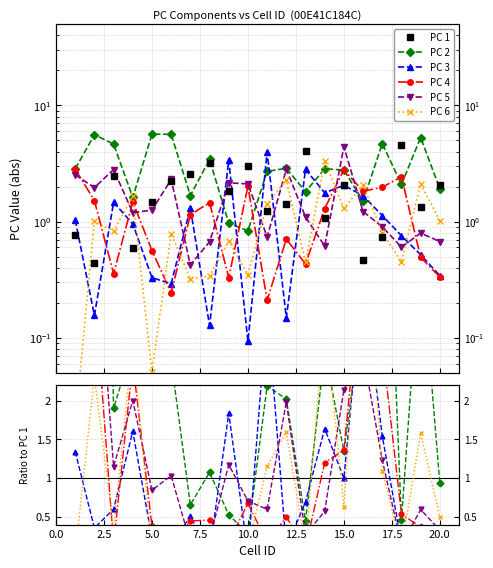

What is the sum of all PC 1 values?

37.5